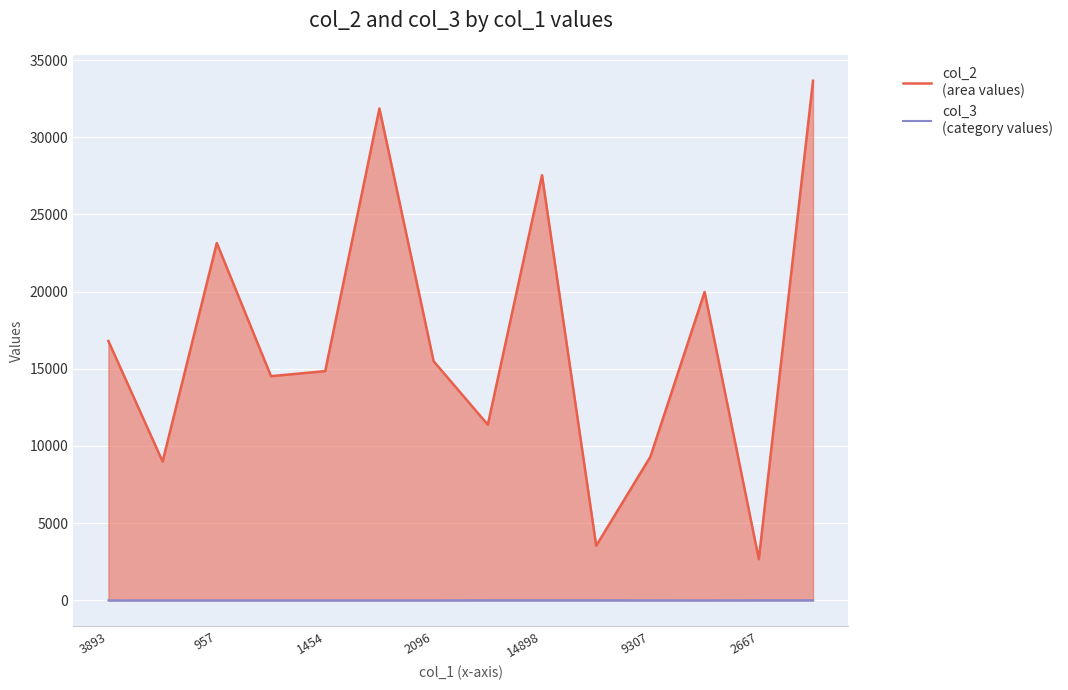

What is the spread (max minus min) of values at 3893?

16798